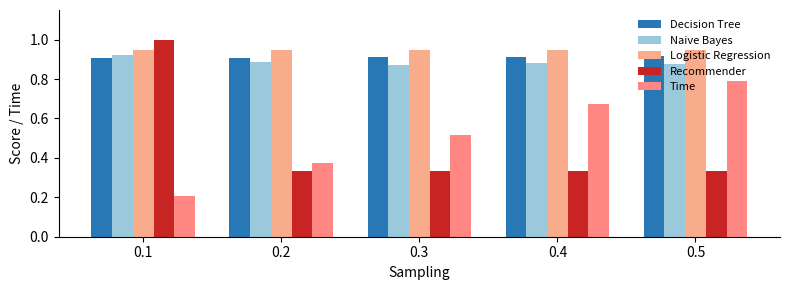

Which has a higher value, 0.2 or 0.1?

0.1